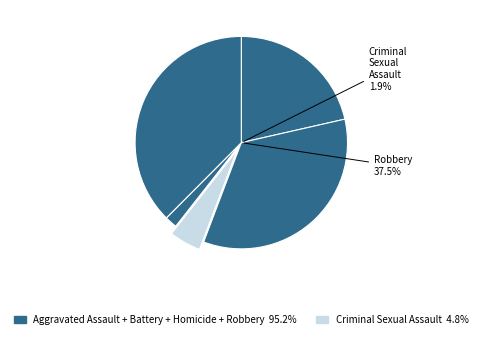

True or false: Aggravated Battery accounts for 28% of the total.

False